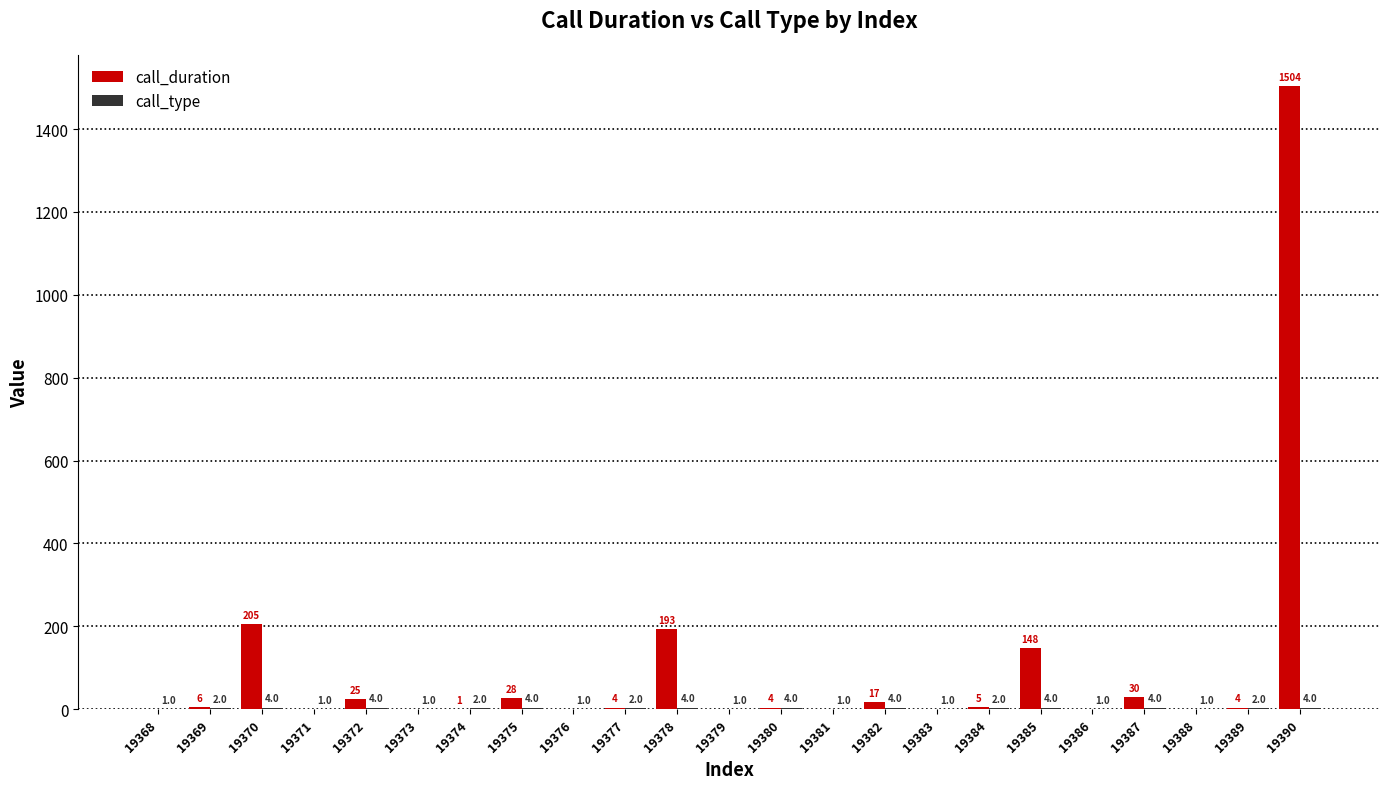

At which label does call_duration first exceed 4?

19369